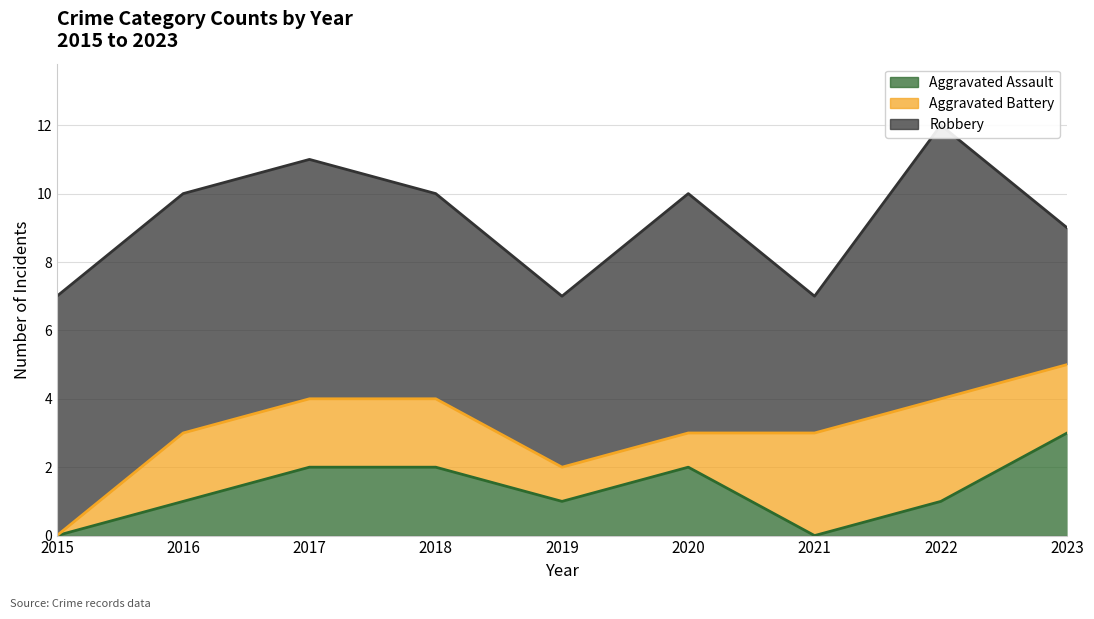

In Robbery, how many points are higher than both neighbors (excluding endpoints)?

2